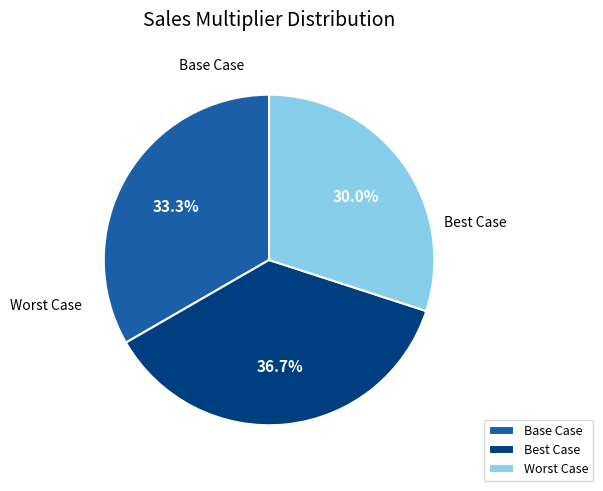

What is the total percentage of Base Case and Worst Case?

63.3%